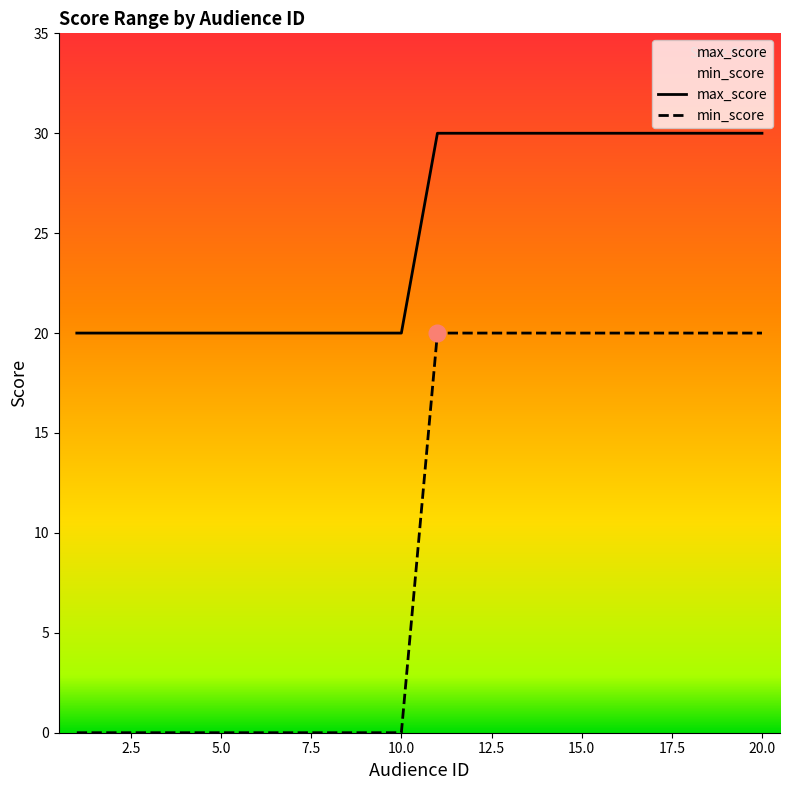

True or false: max_score and min_score cross at least once.

False